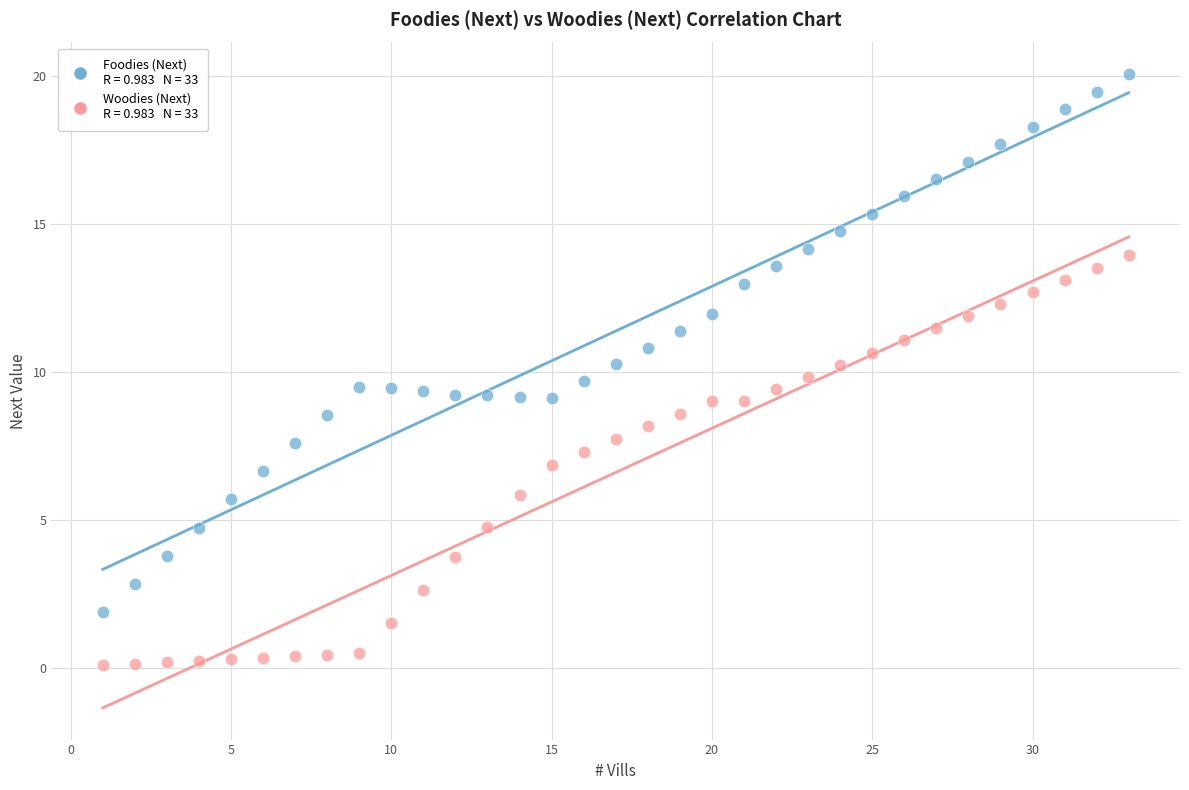

Across all data points, what is the range of X values (max minus min)?

32.0